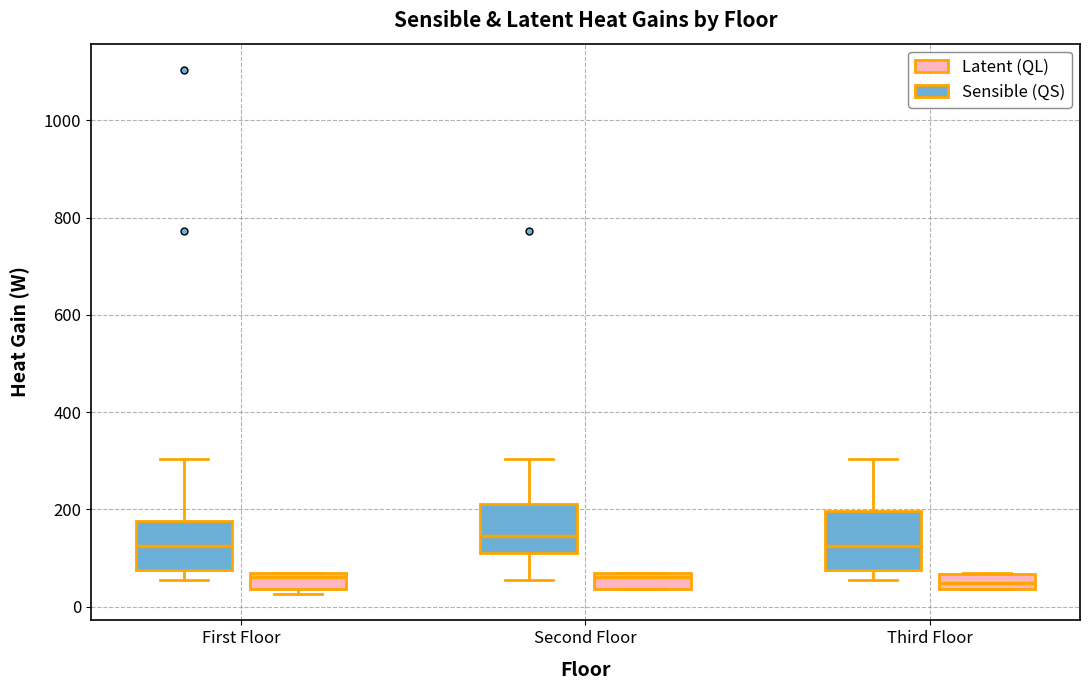

Reading left to right, read every box against the y-axis: the position of its median line, the range the box covers, and the ends of its whiskers. The values are not printed on the chart, so give them approximately, as read against the axis.

First Floor (Sensible (QS)): median 120, box 80 to 180, whiskers 60 to 300
First Floor (Latent (QL)): median 60 (just below the box's upper edge), box 40 to 60, whiskers 20 to 60
Second Floor (Sensible (QS)): median 140, box 120 to 220, whiskers 60 to 300
Second Floor (Latent (QL)): median 60 (just below the box's upper edge), box 40 to 60, whiskers 40 to 60
Third Floor (Sensible (QS)): median 120, box 80 to 200, whiskers 60 to 300
Third Floor (Latent (QL)): median 40 (inside the box), box 40 to 60, whiskers 40 to 60